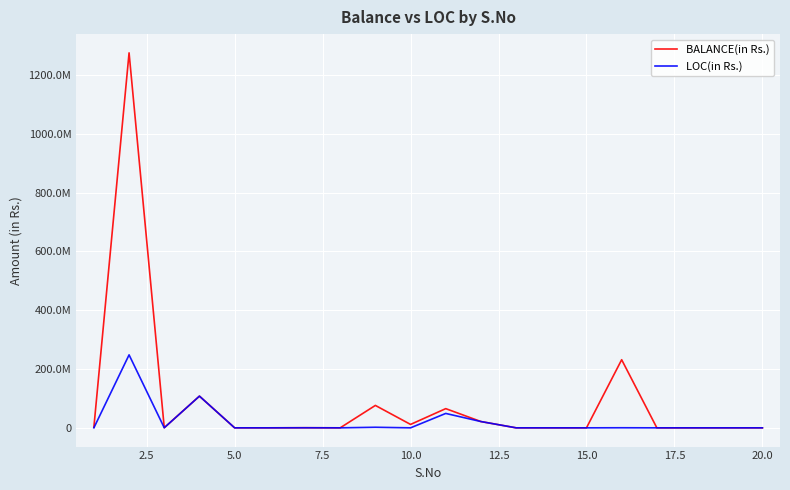

Is this an area chart (filled region under the line)?

No